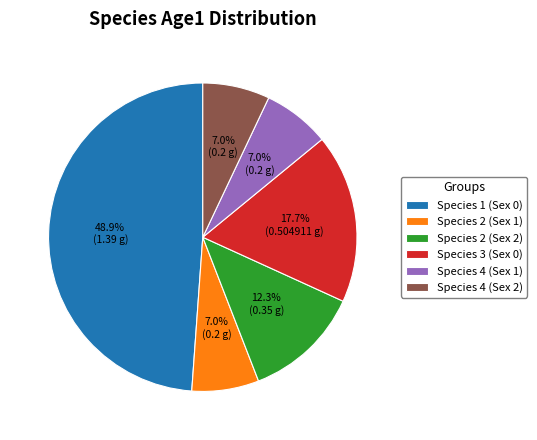

Which slice is the largest?

Species 1 (Sex 0)